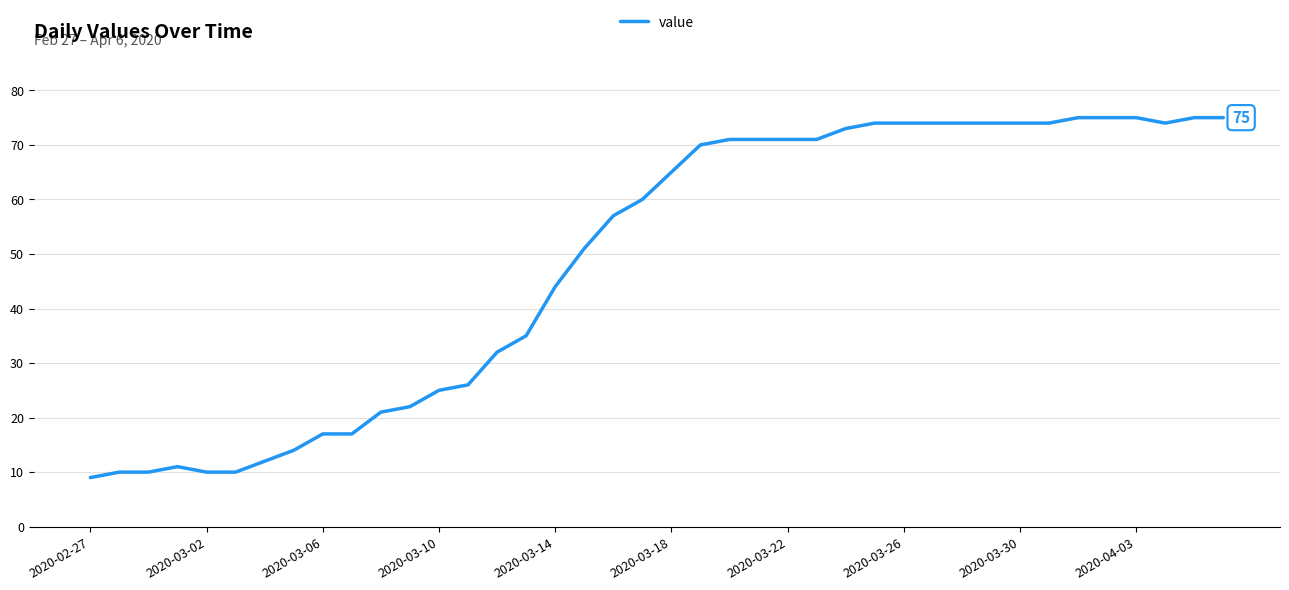

What is the minimum value shown in the chart?

9